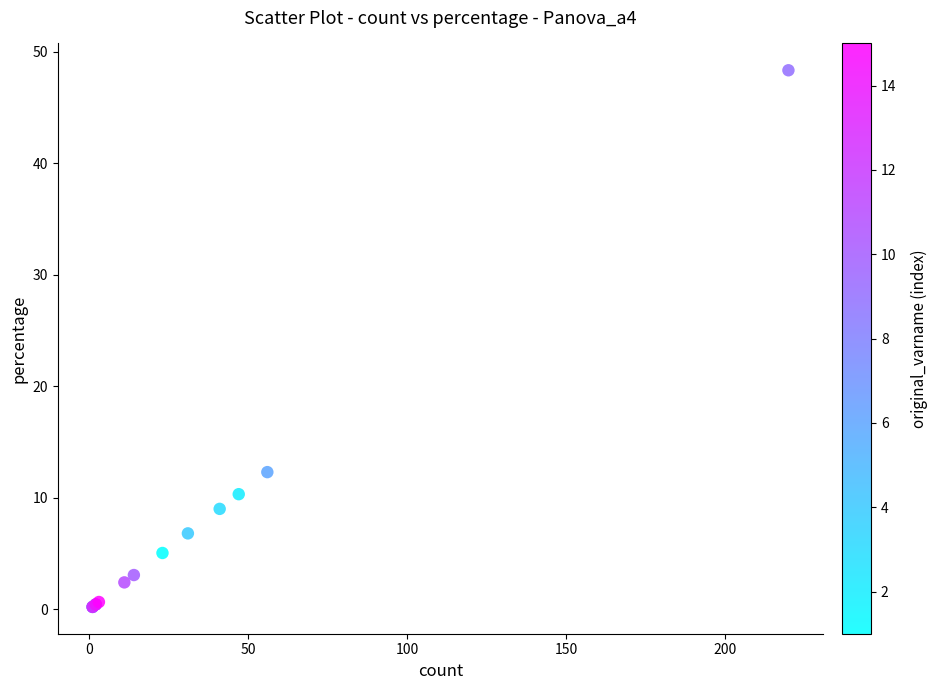

What Y value in the scatter plot is closest to 24?

12.3